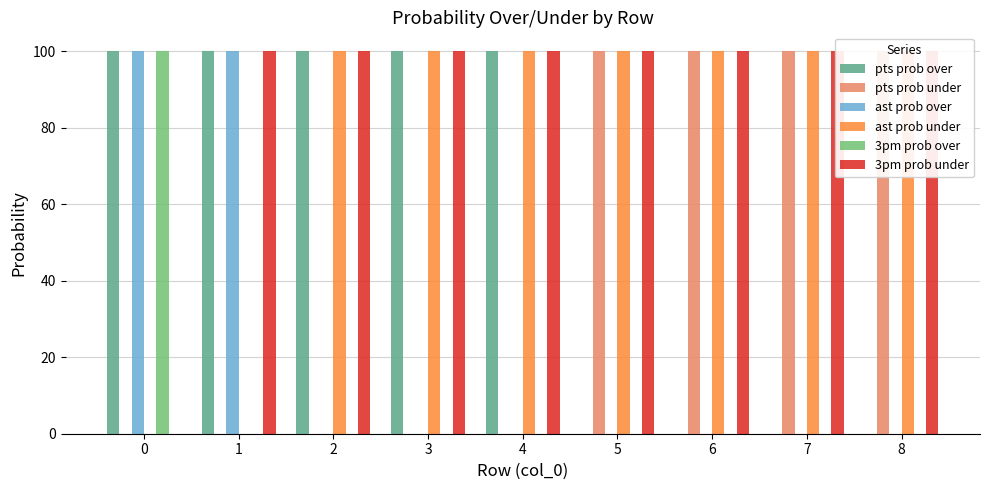

Which series has the largest total across all categories?

3pm prob under